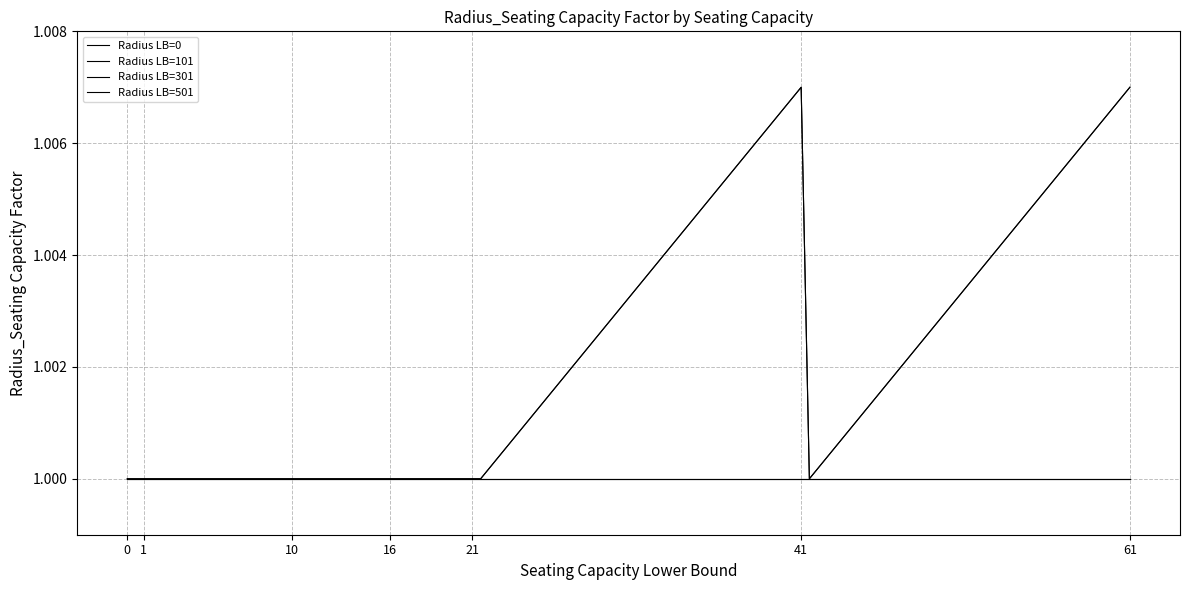

How many Radius LB=301 values are between 1 and 2?

13